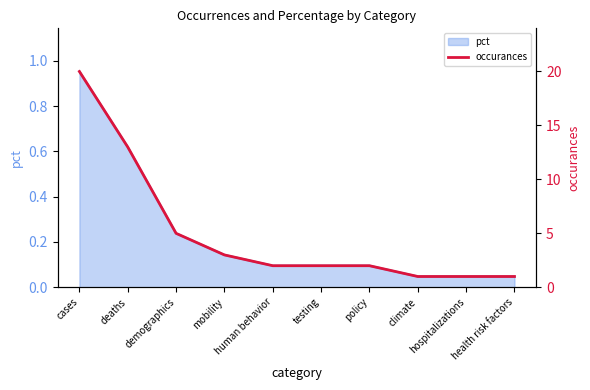

True or false: the data shows 1 at climate.

True